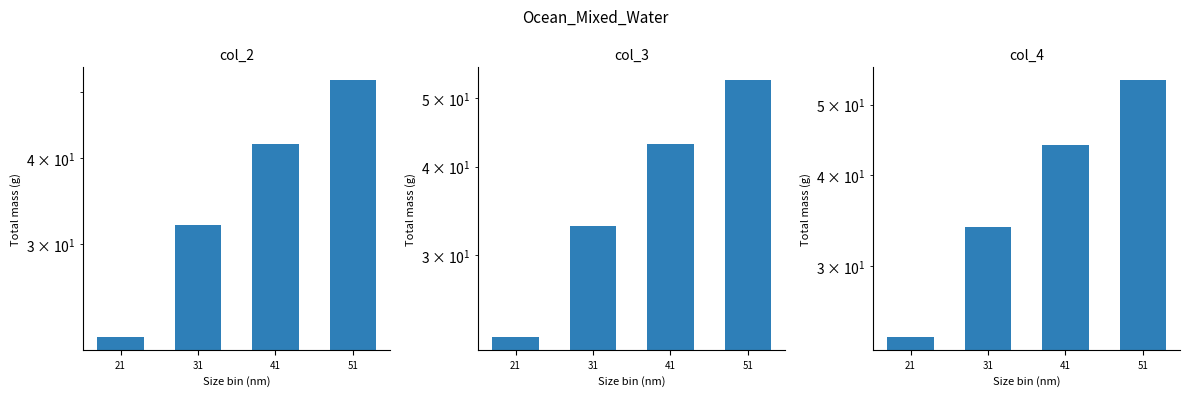

What is the value of the col_2 bar at the 1st from the left?

22